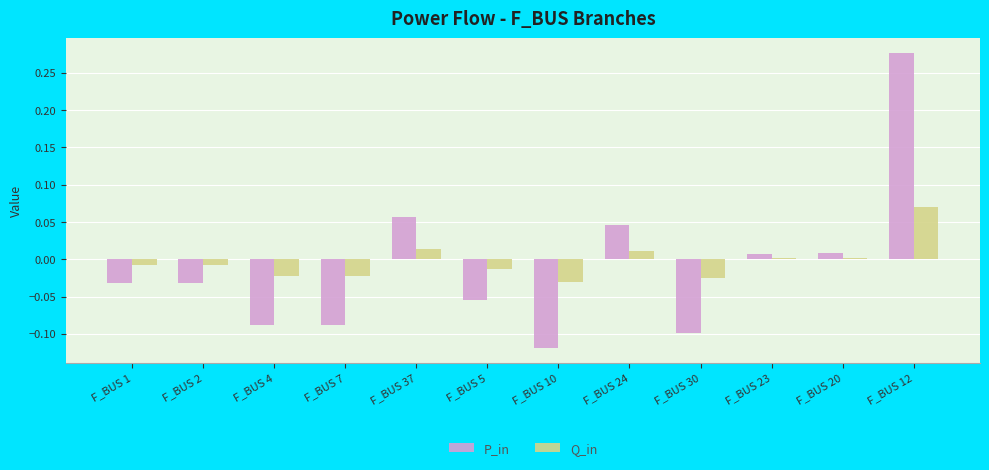

Count the number of data series in this chart.

2